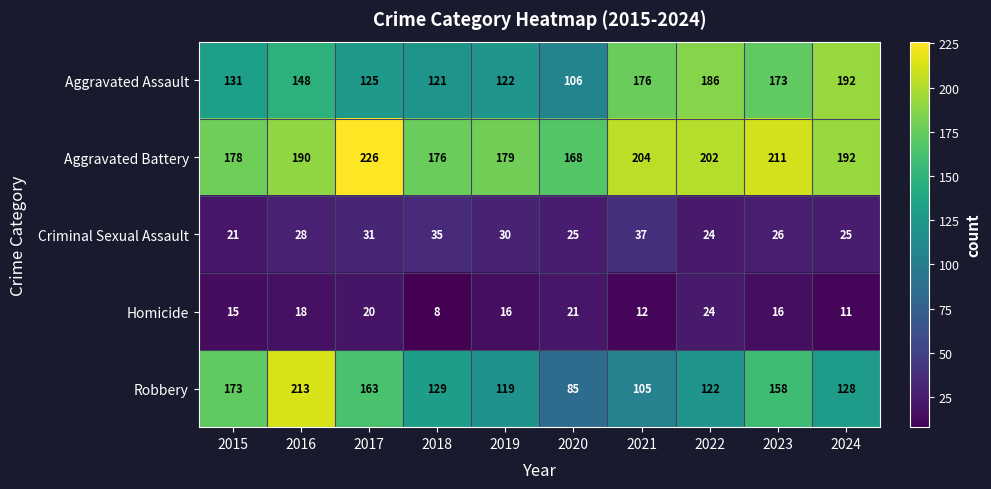

What is the greatest value displayed?

226